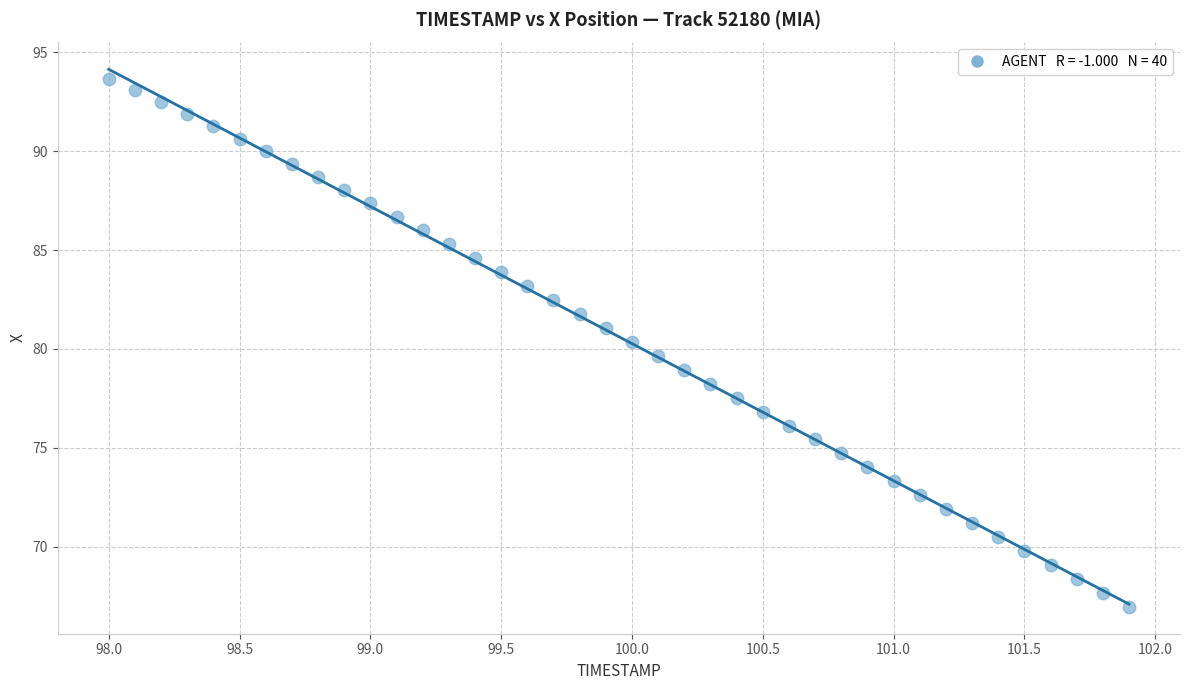

What is the range of X values (max minus min)?

3.9